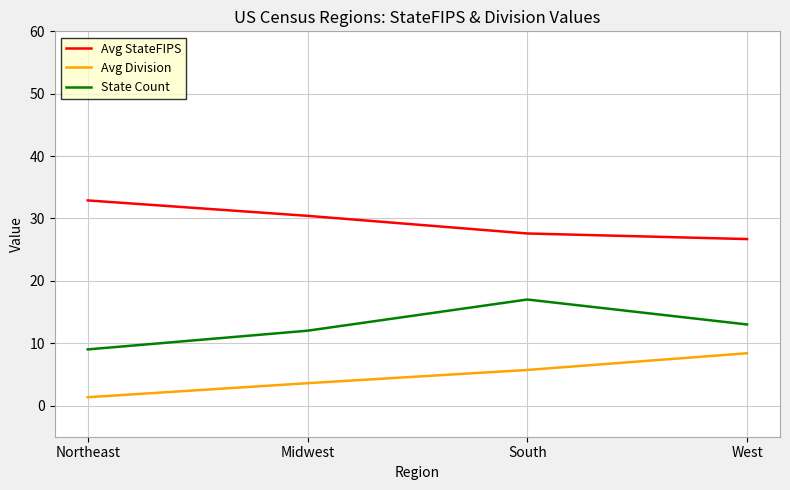

True or false: State Count and Avg Division intersect in this chart.

False